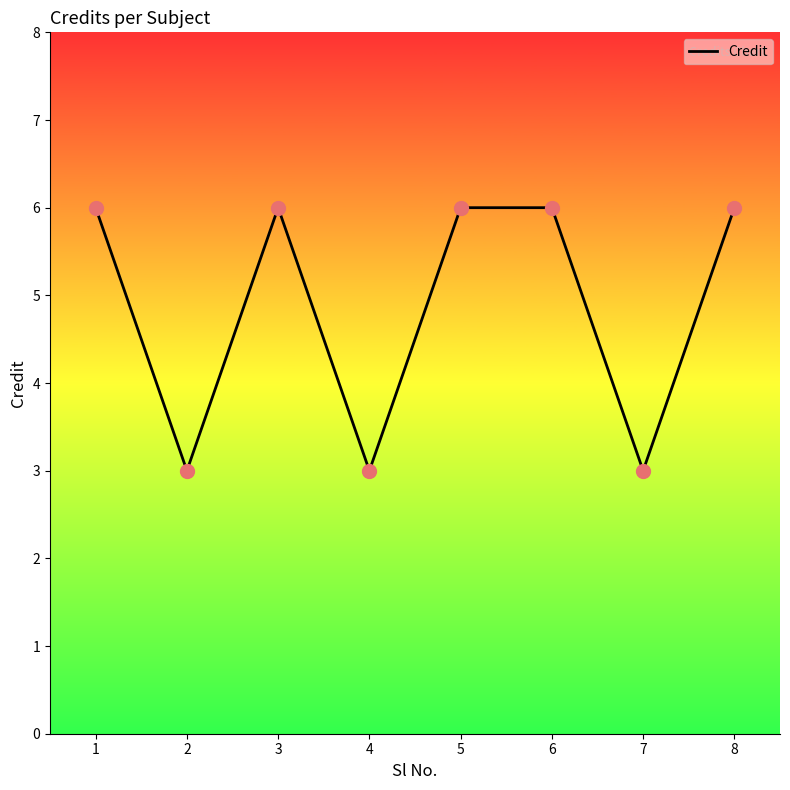

What is the change in value from 7 to 8?

+3